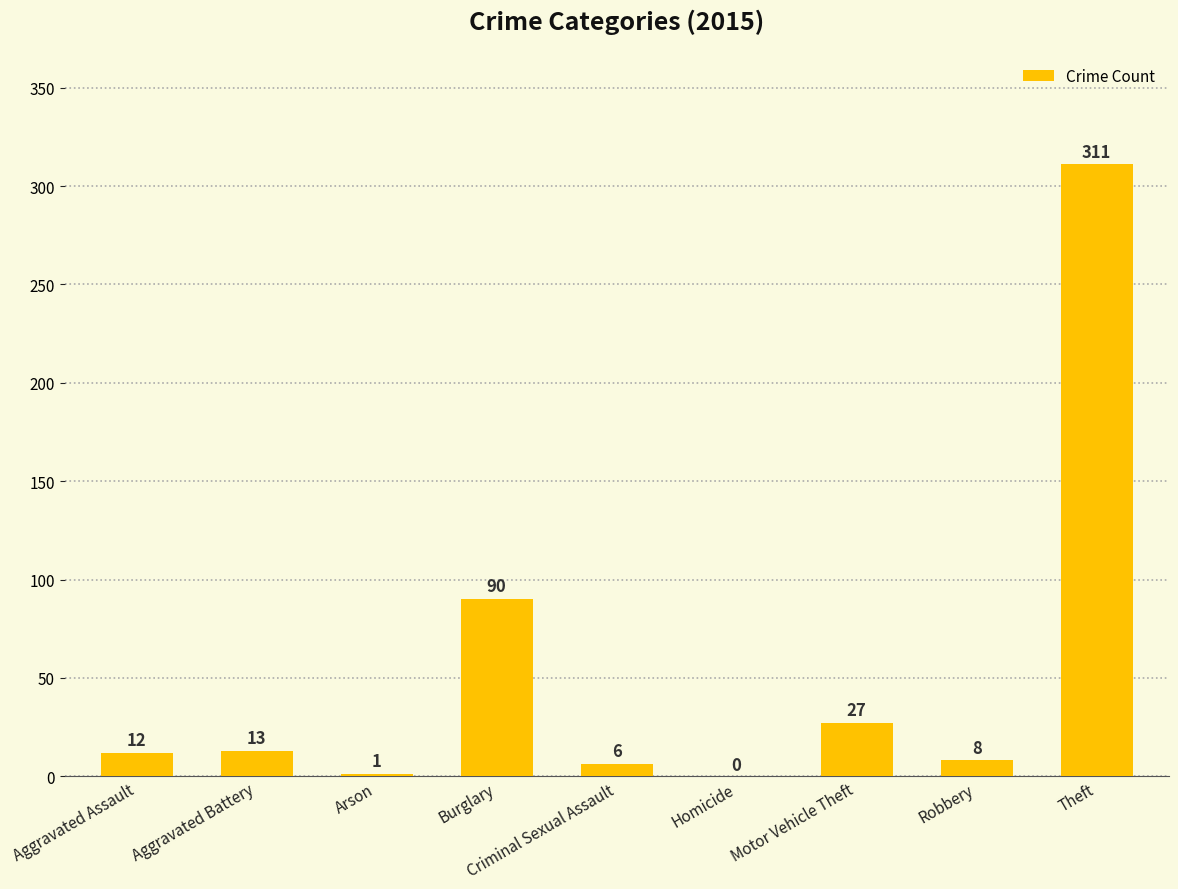

Reading right to left, transcribe all the data shown in this chart.

311	8	27	0	6	90	1	13	12